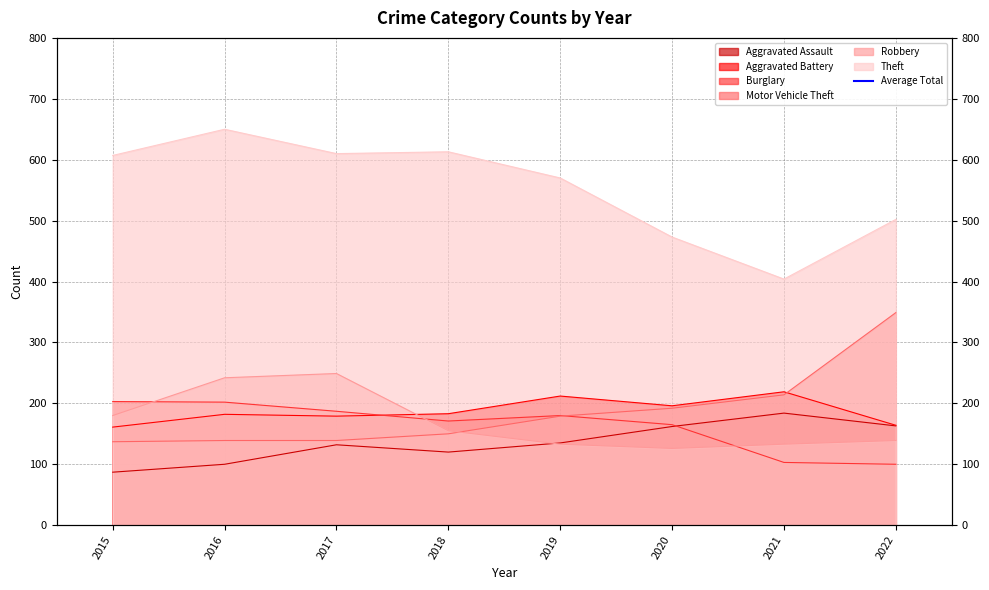

What is the approximate value of Motor Vehicle Theft at 2018?

150